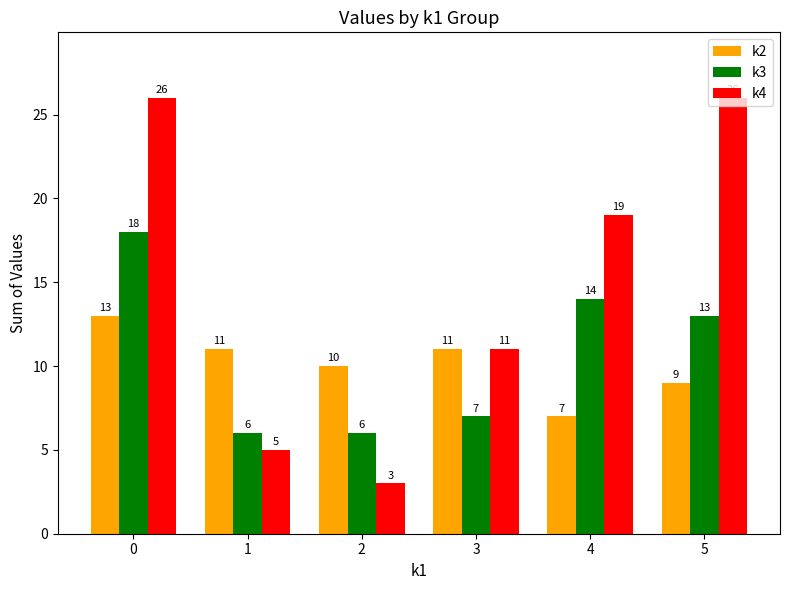

What is the difference between the second highest and minimum values in the k2 series?

4